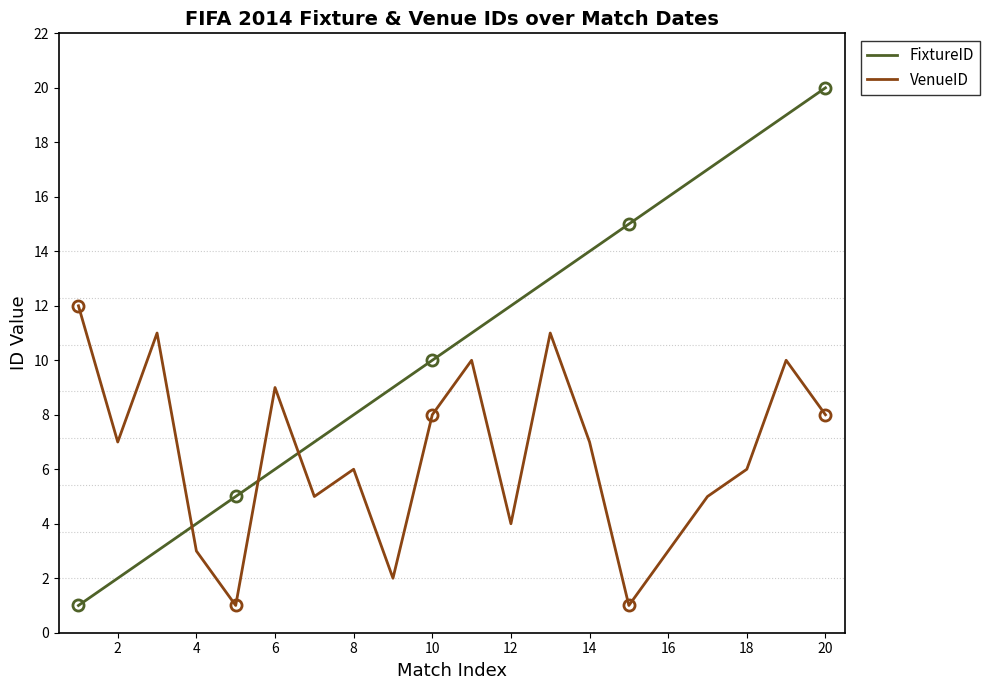

What are all the series names shown in the legend?

FixtureID, VenueID